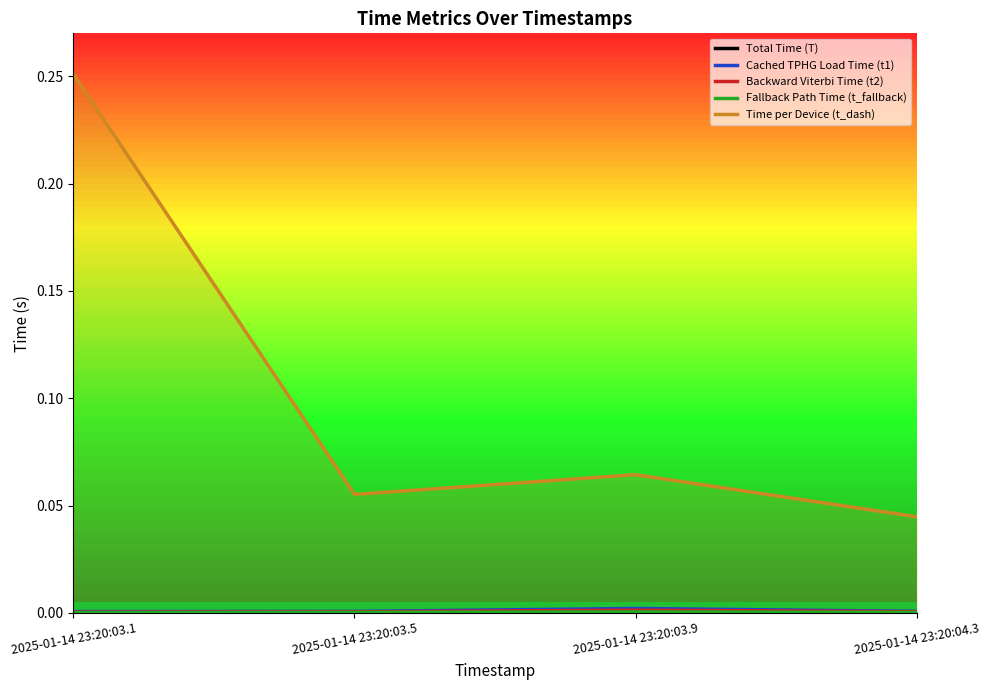

At how many categories does at least one series exceed 0?

4